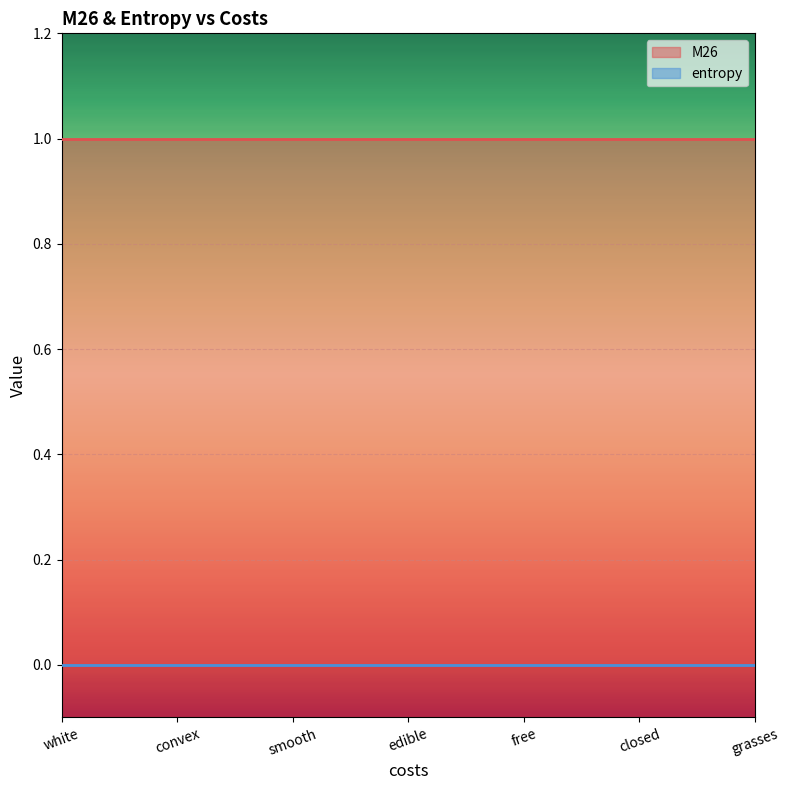

True or false: M26 and entropy intersect in this chart.

False